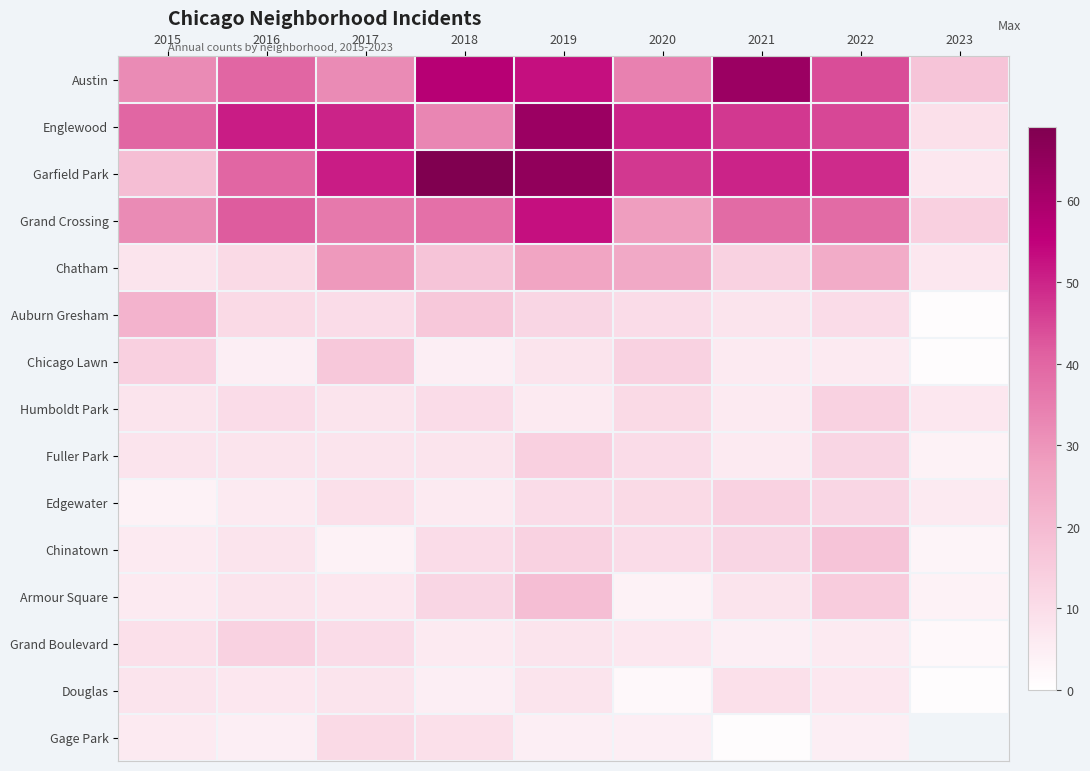

List the series in order of their peak value, lowest first.

Douglas, Gage Park, Humboldt Park, Edgewater, Grand Boulevard, Fuller Park, Chicago Lawn, Chinatown, Armour Square, Auburn Gresham, Chatham, Grand Crossing, Austin, Englewood, Garfield Park